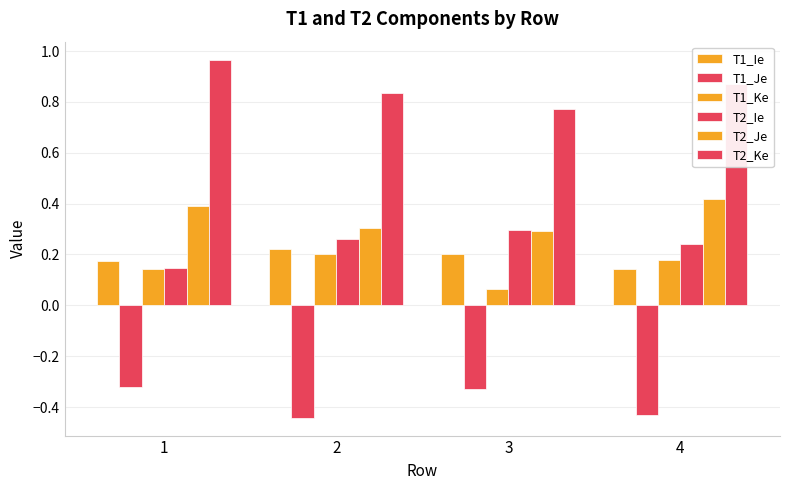

How many bars are there in total?

24